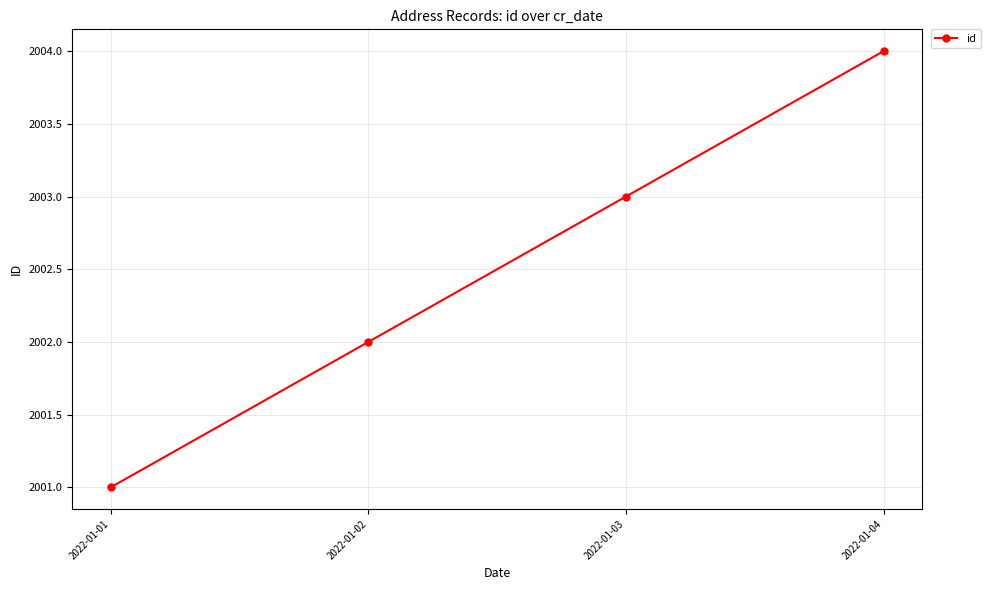

What is the difference between the second highest and second lowest values?

1